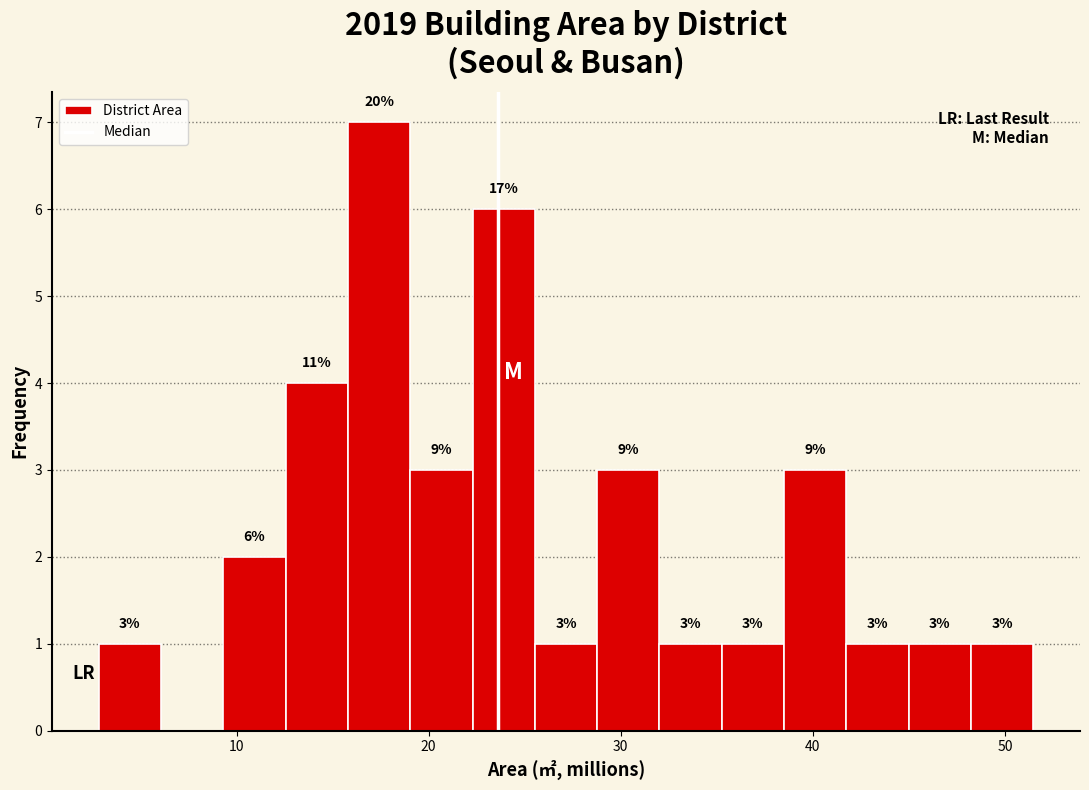

Read against the x-axis, roughly where is the centre of the tallest bar?

17